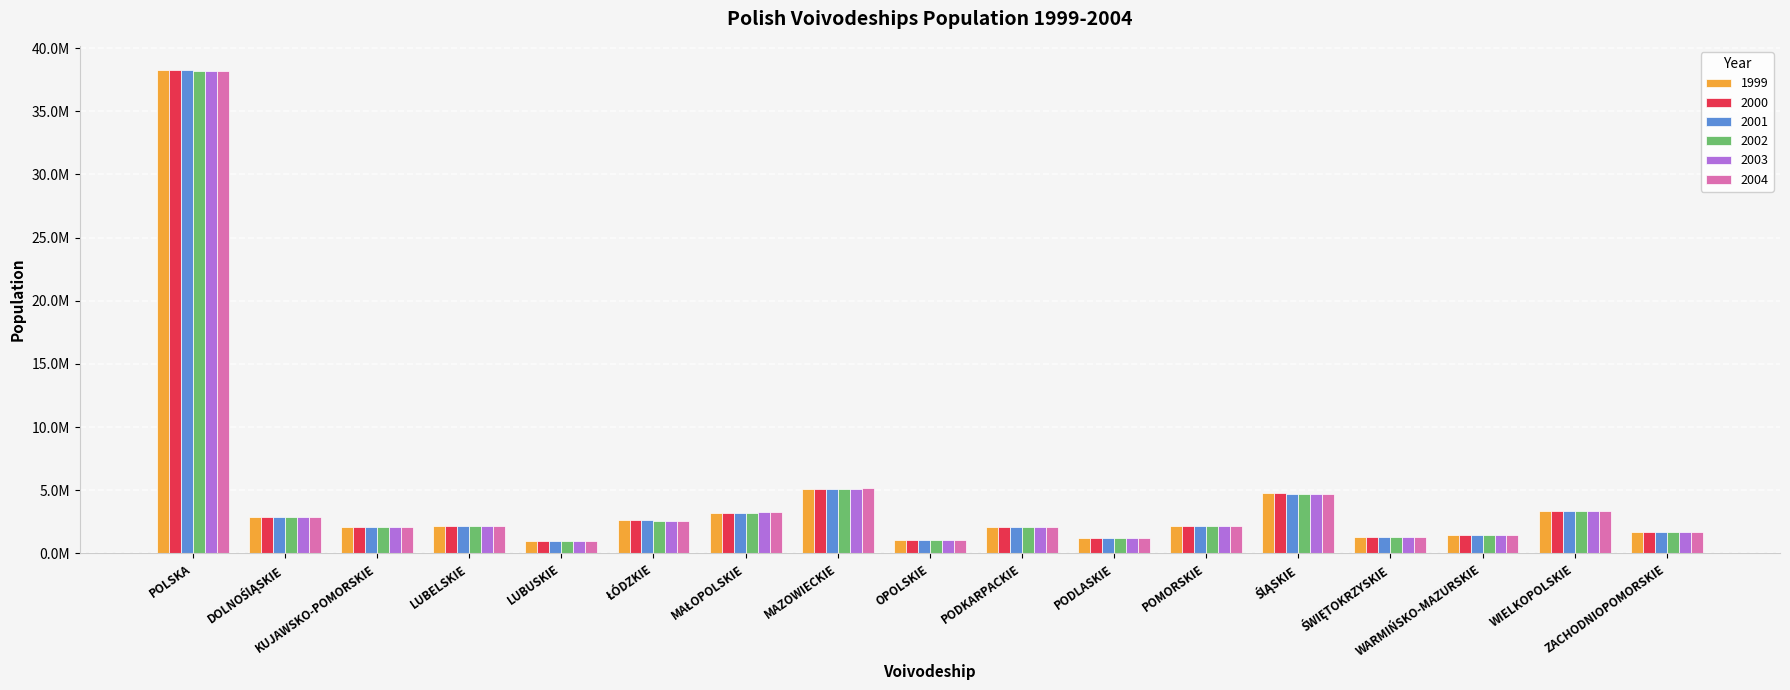

At which label does 2001 reach its peak?

POLSKA